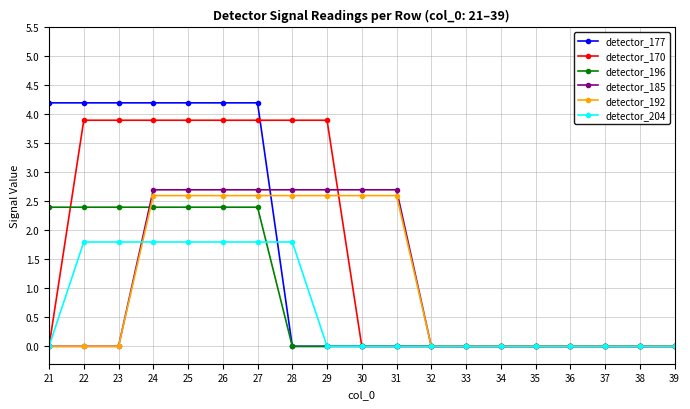

Count the number of categories in the chart.

19